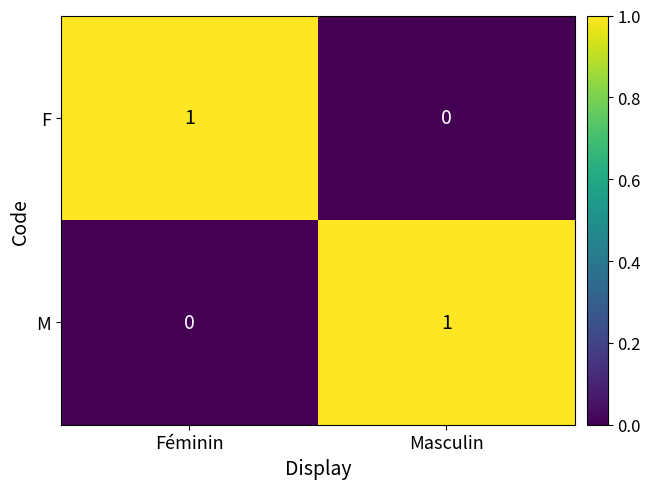

How many data points does each series have?

2